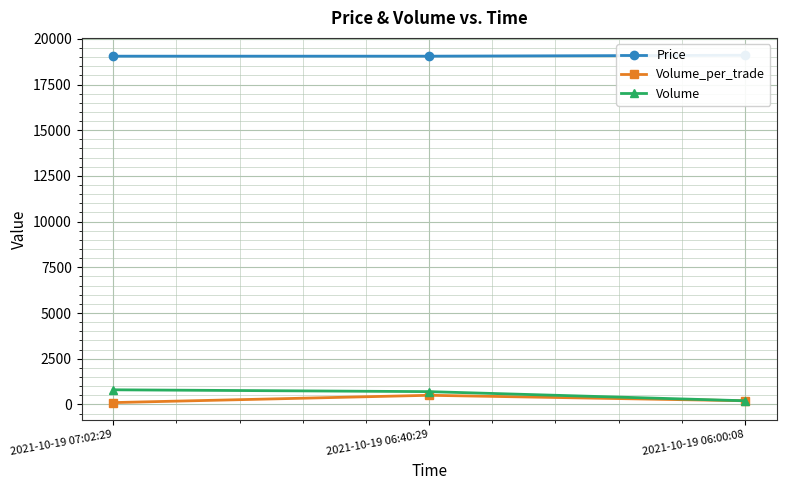

At which category is the sum across all series the highest?

2021-10-19 06:40:29